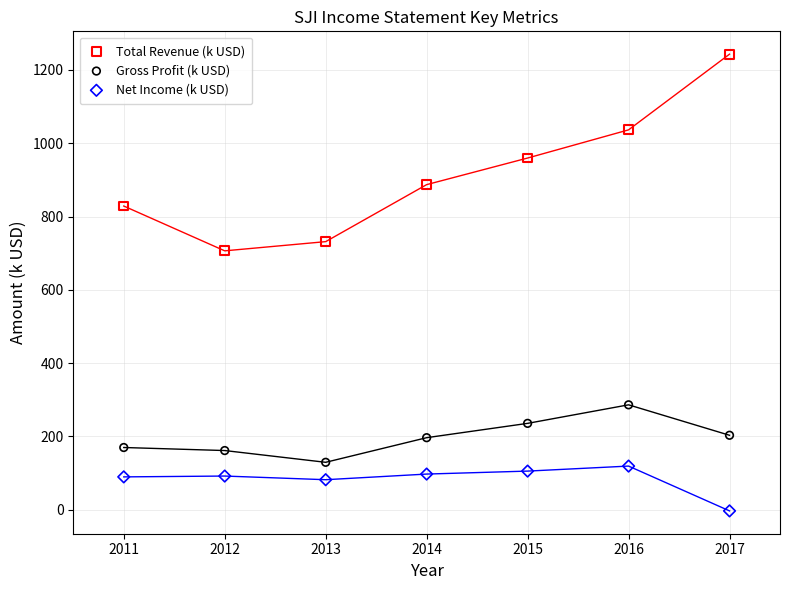

Across all data points, what is the range of Y values (max minus min)?

1246.6